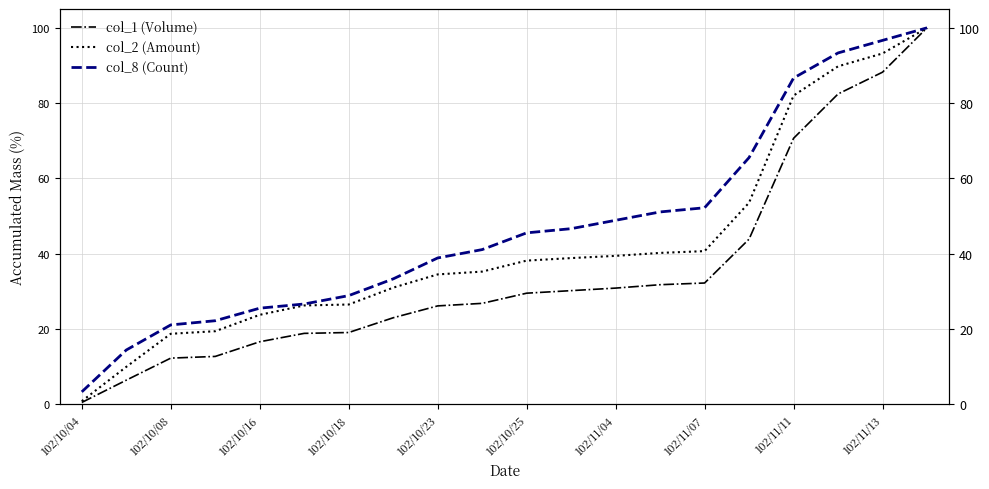

List the series in order of their overall mean, lowest first.

col_1 (Volume), col_2 (Amount), col_8 (Count)